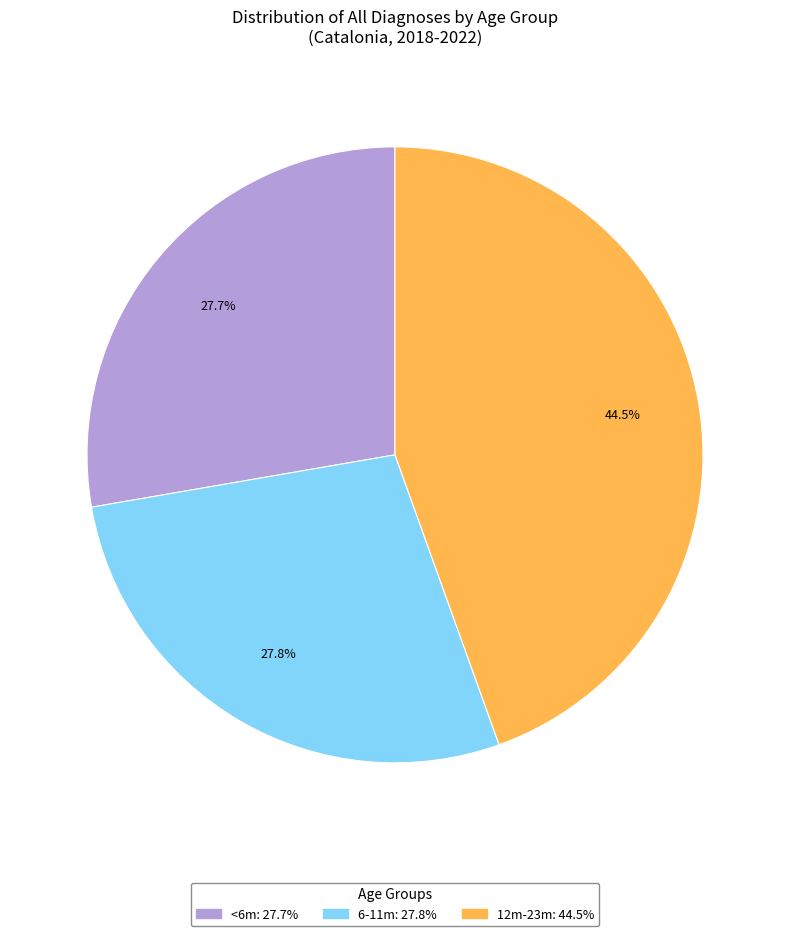

Does any single category account for the majority?

No